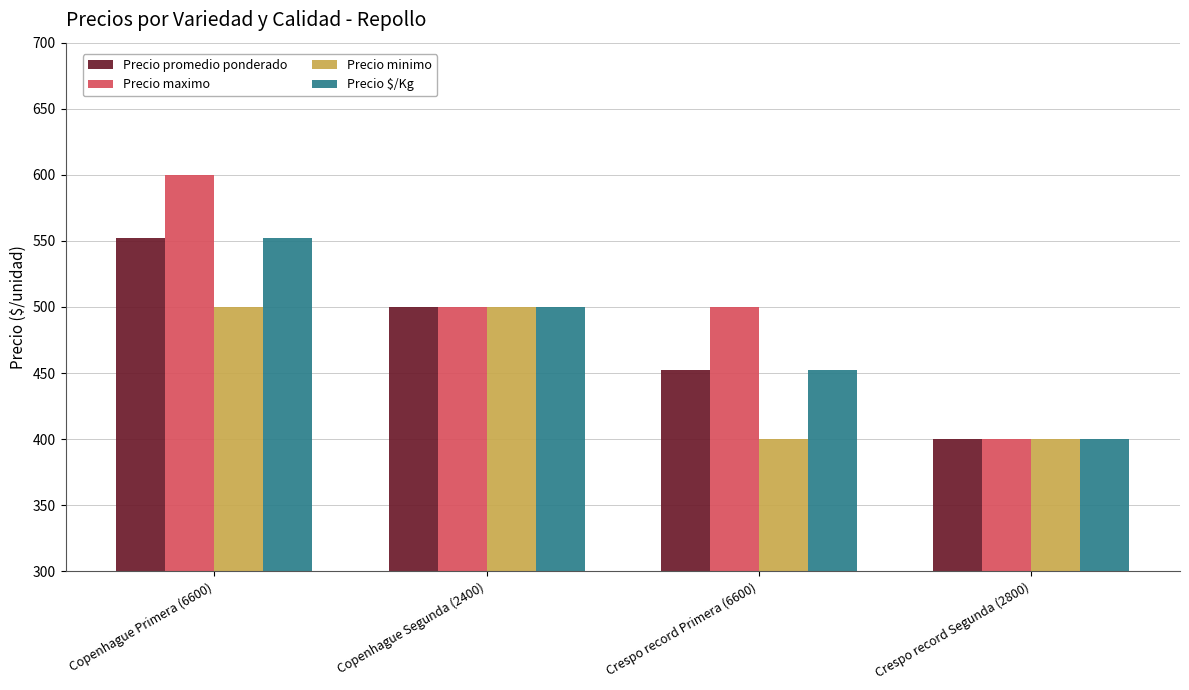

What is the approximate value of Precio minimo at Crespo record Segunda (2800), to the nearest 5?

400